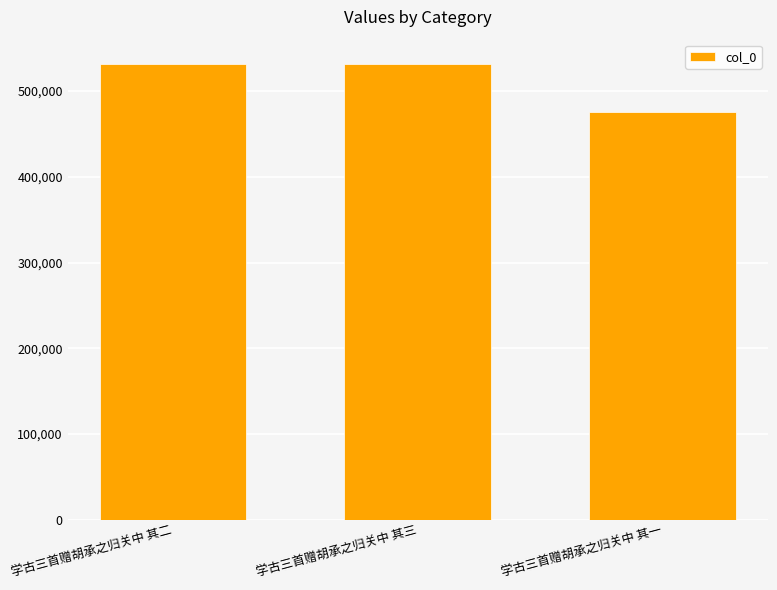

The chart shows a value of 115237 at 学古三首赠胡承之归关中 其三. True or false?

False